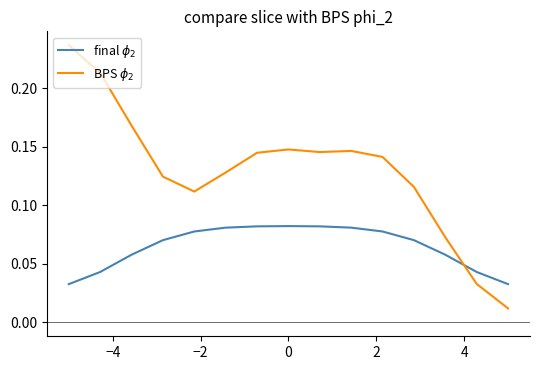

True or false: BPS $\phi_2$ and final $\phi_2$ cross at least once.

True